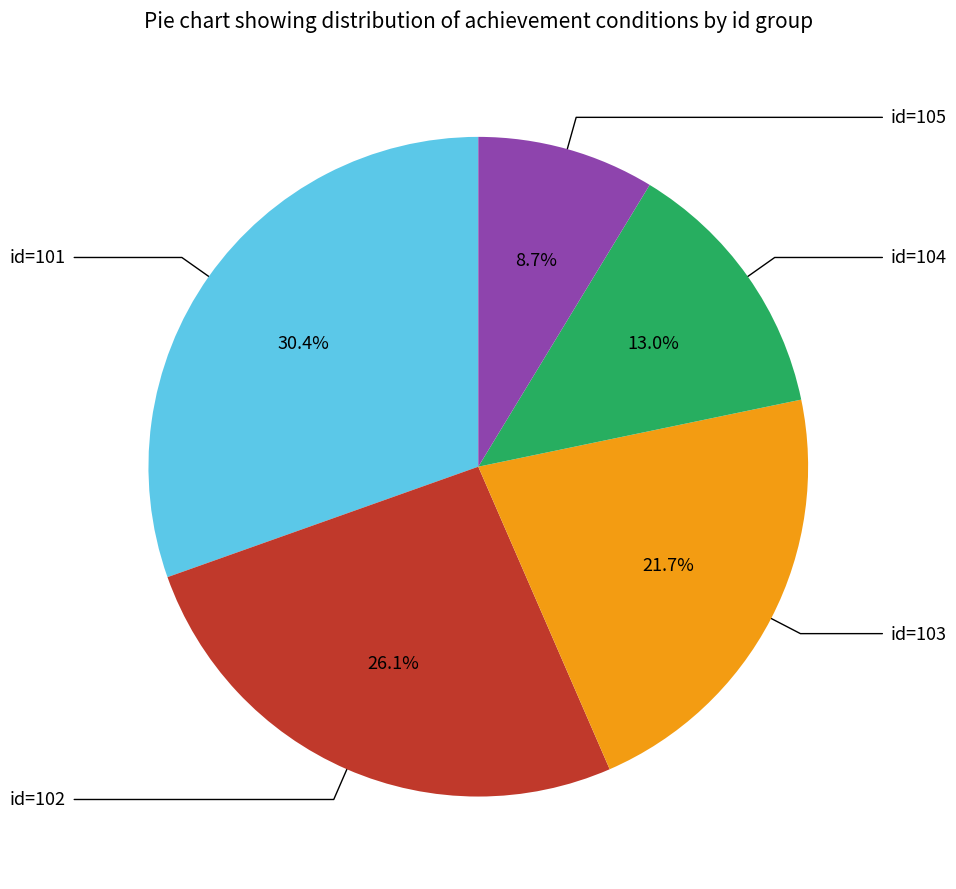

Is there a majority slice in this chart?

No